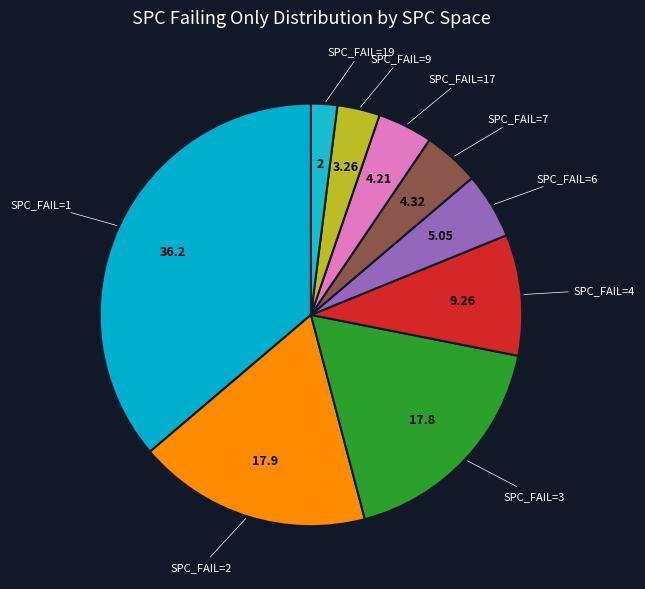

Approximately how many times larger is the value at SPC_FAIL=4 compared to SPC_FAIL=2?

0.5